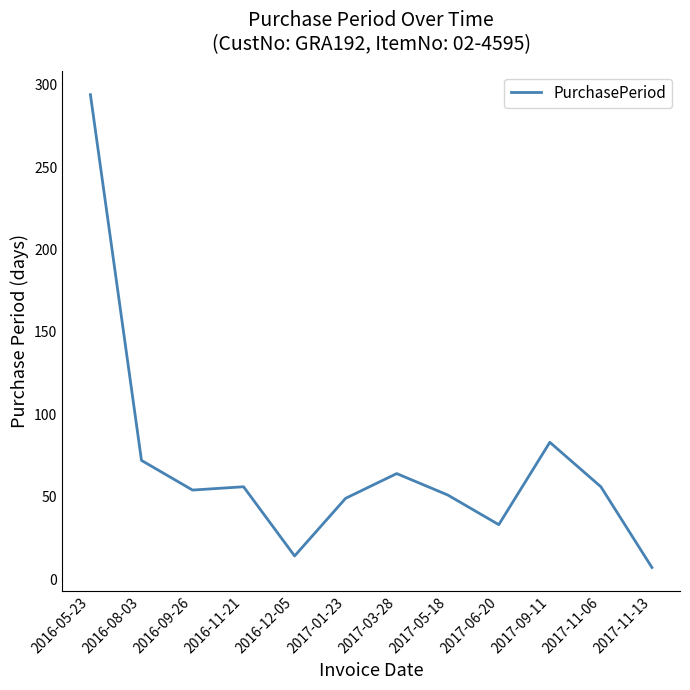

Which category has the highest value across all series?

2016-05-23